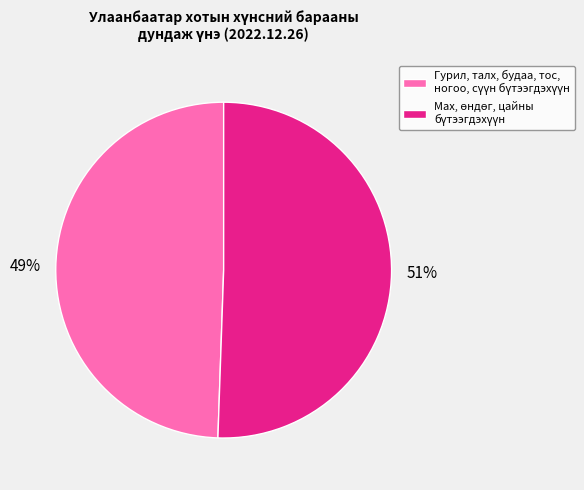

To the nearest percent, what is the average slice percentage?

50%